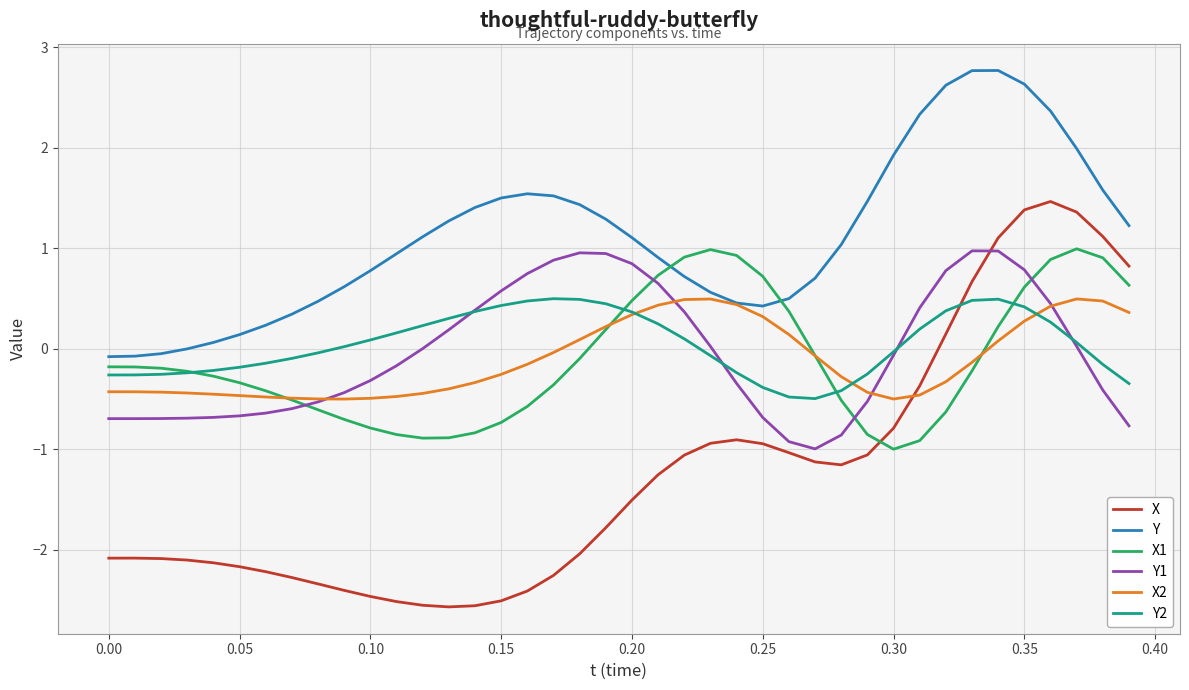

What is the difference between the second highest and second lowest values in the X2 series?

1.0